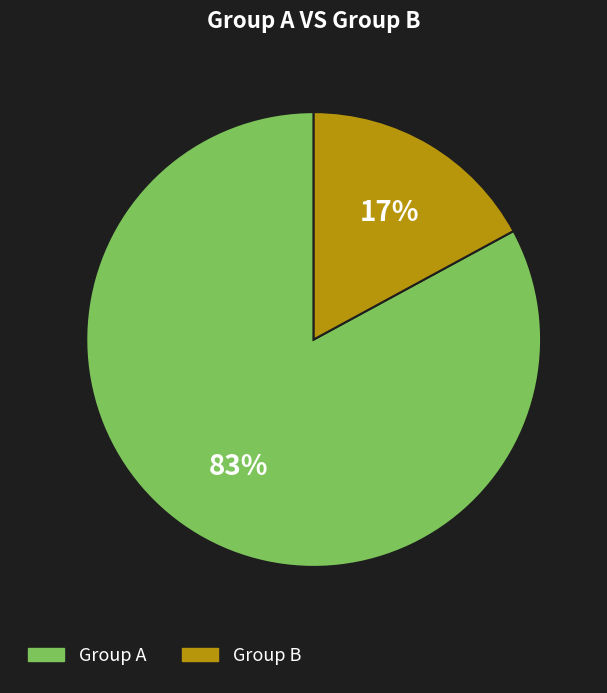

Does any single category account for the majority?

Yes